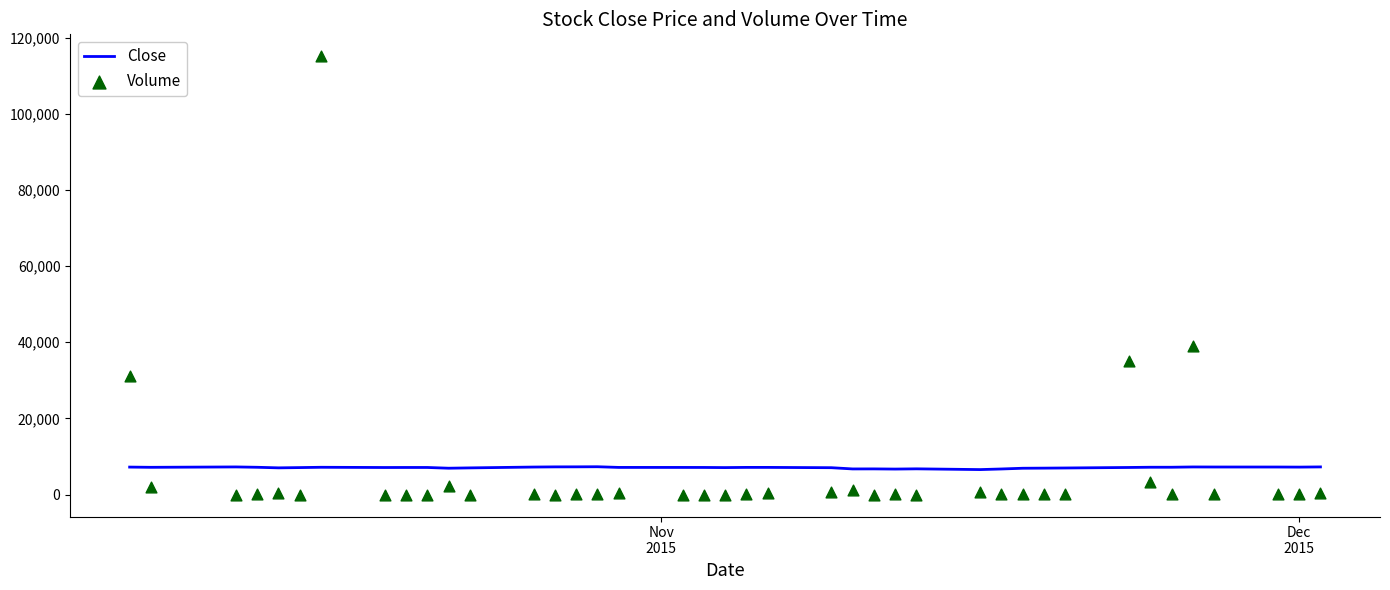

Which series has the largest total across all categories?

Close